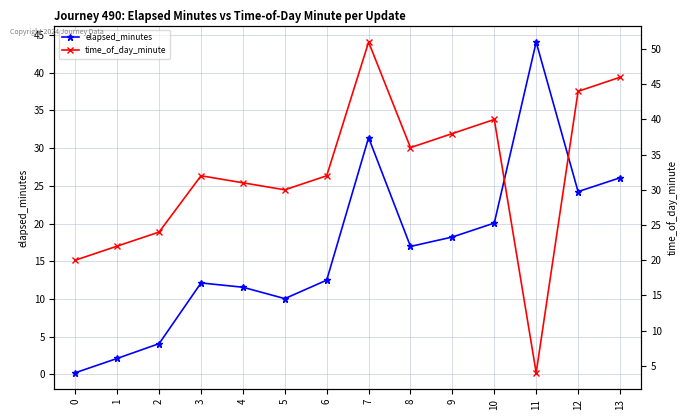

How many values in the time_of_day_minute series are below 32?

6